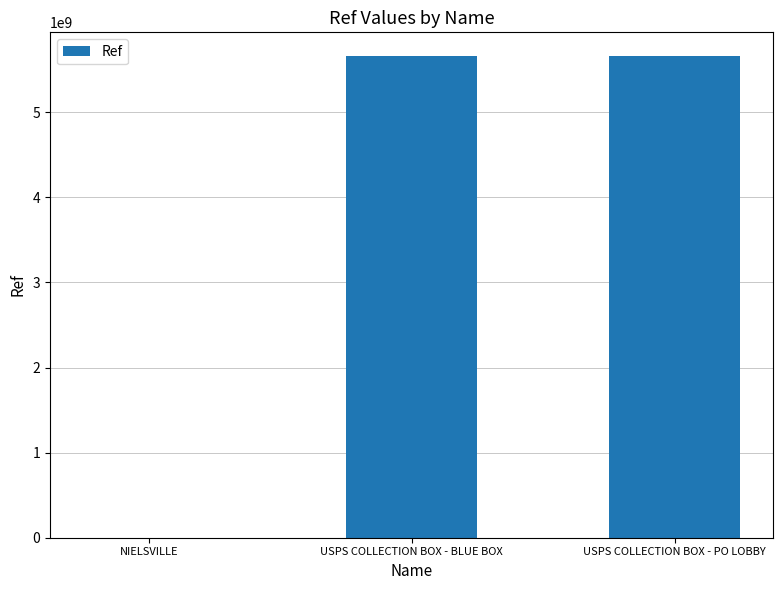

What is the sum of all values?

11314975103